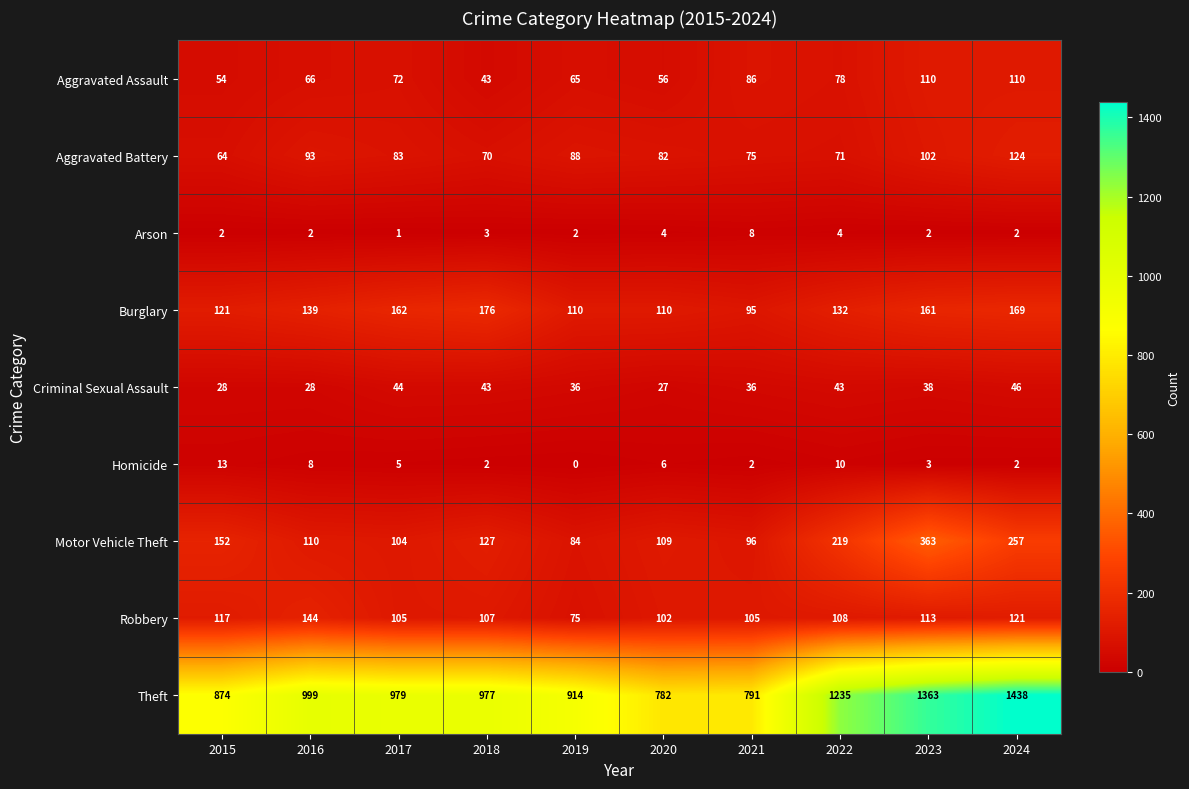

At how many categories does at least one series exceed 1345?

2